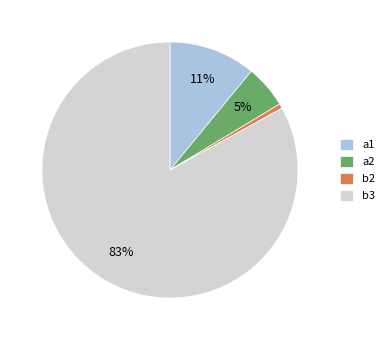

Rank the categories by value from highest to lowest.

b3, a1, a2, b2